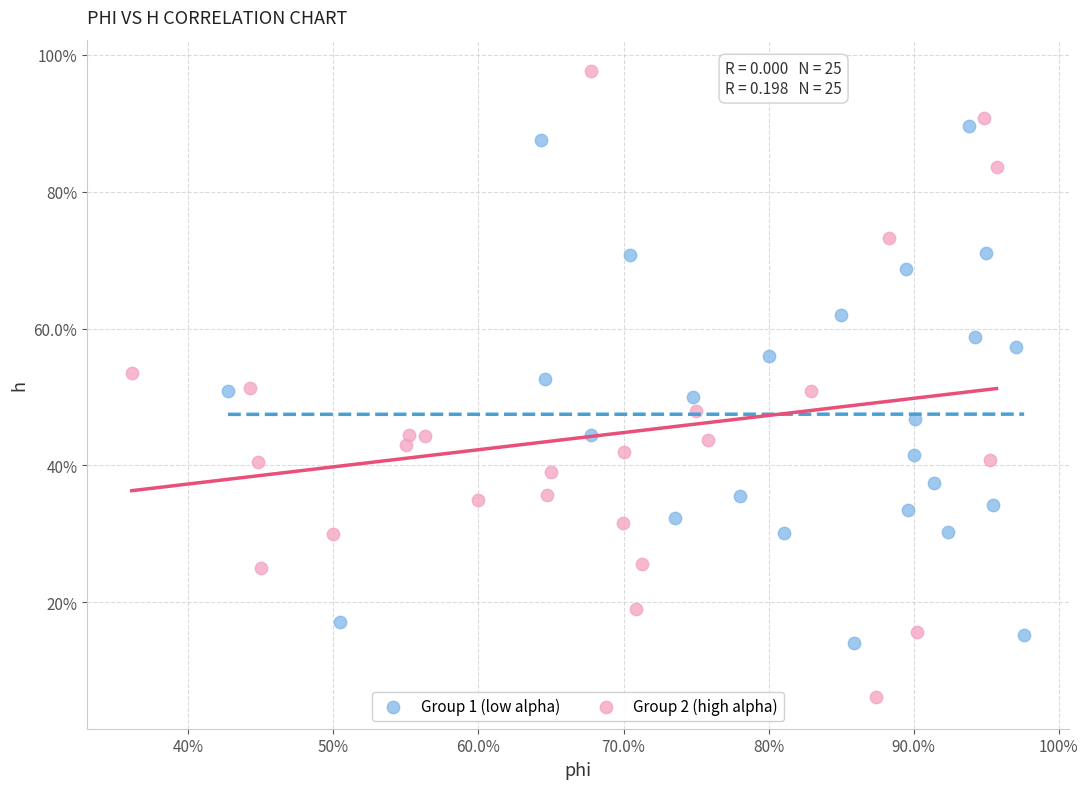

Which series has the largest Y range (max minus min)?

Group 2 (high alpha)